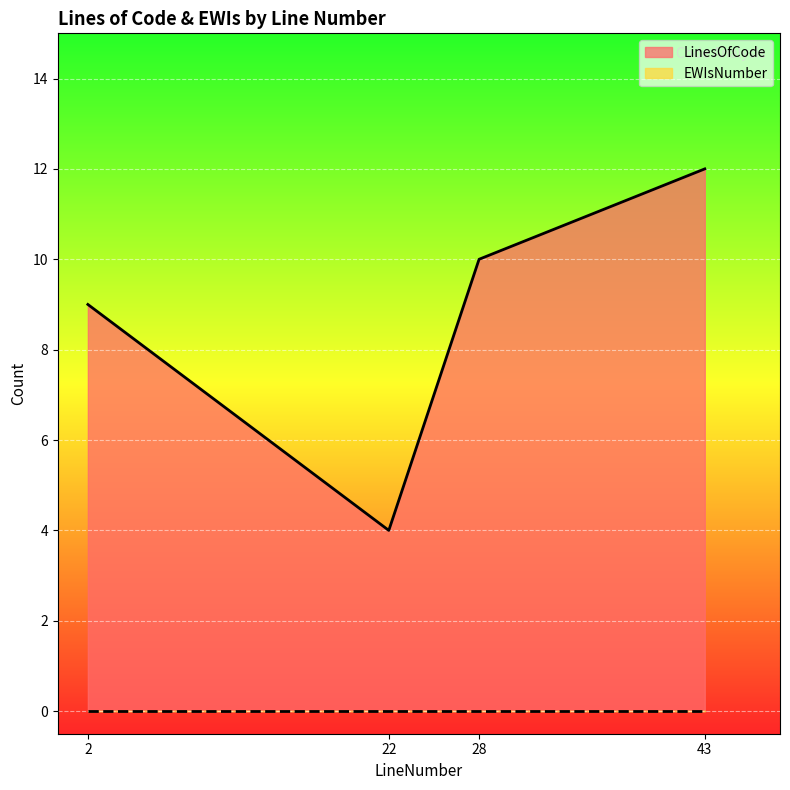

True or false: the data has more than 0 interior local peaks.

False